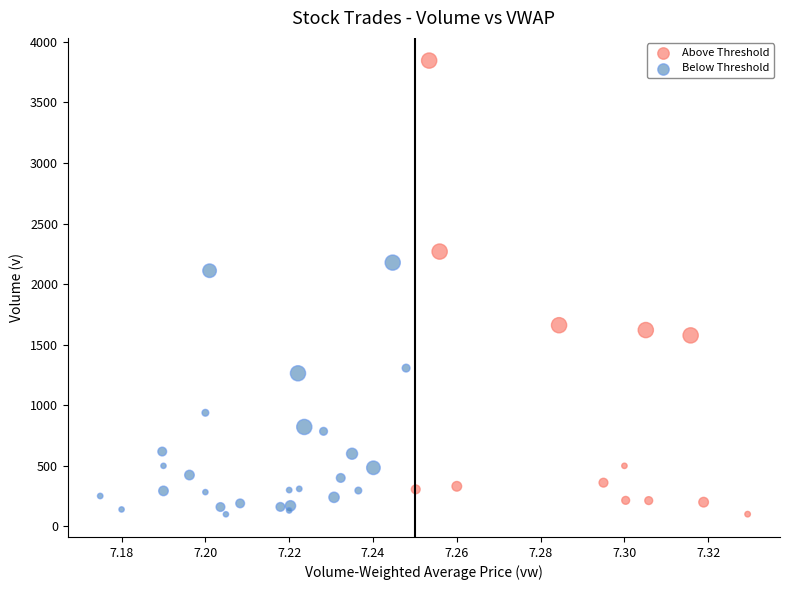

Which series has the largest Y range (max minus min)?

Above Threshold